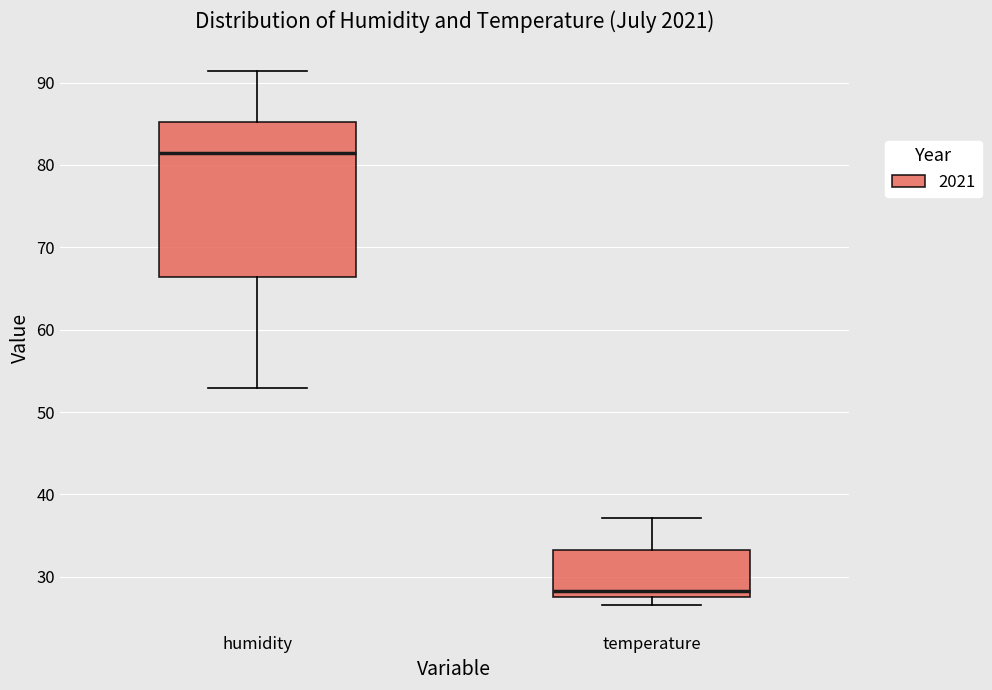

Where is the lower edge of the box for temperature on the y-axis? The values are not printed on the chart, so give them approximately, as read against the axis.

28